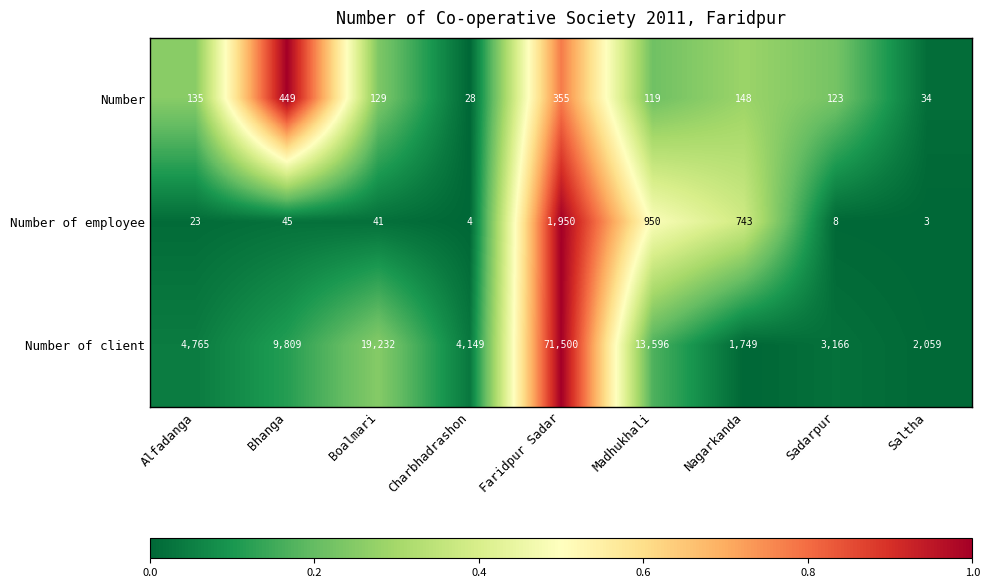

Is it true that Number of employee equals 1 at Saltha?

False